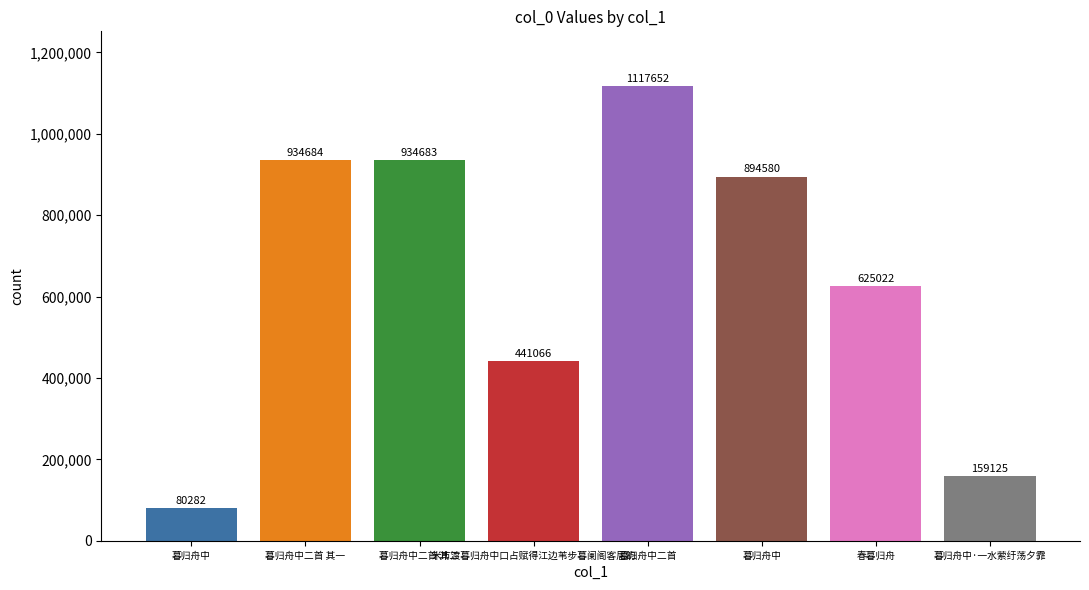

How many bars are there in total?

8